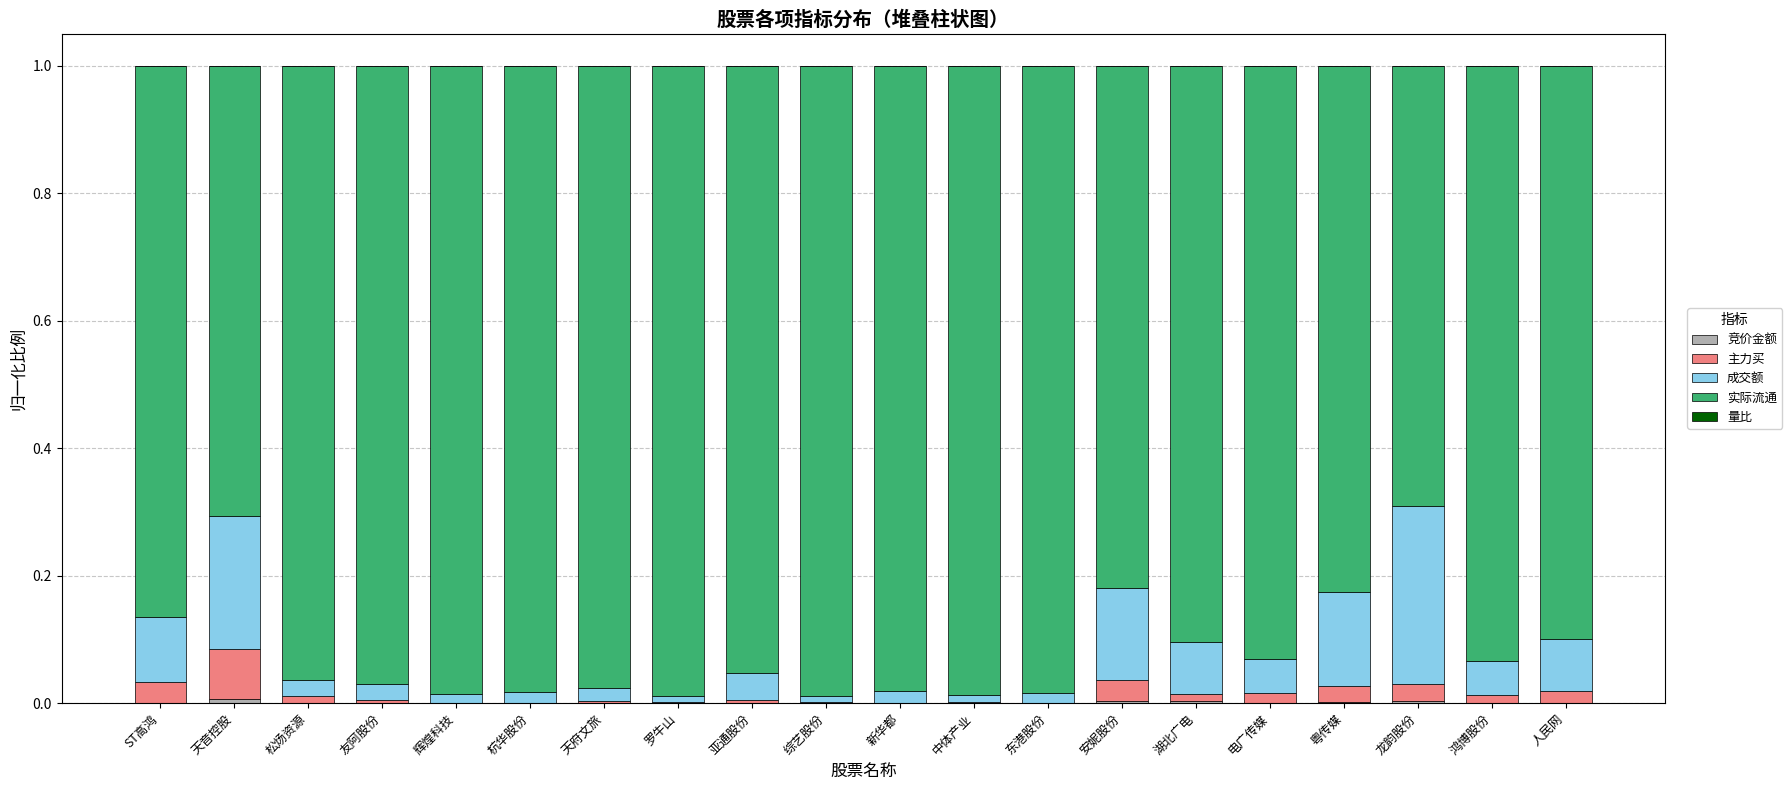

How many categories are shown in the chart?

20